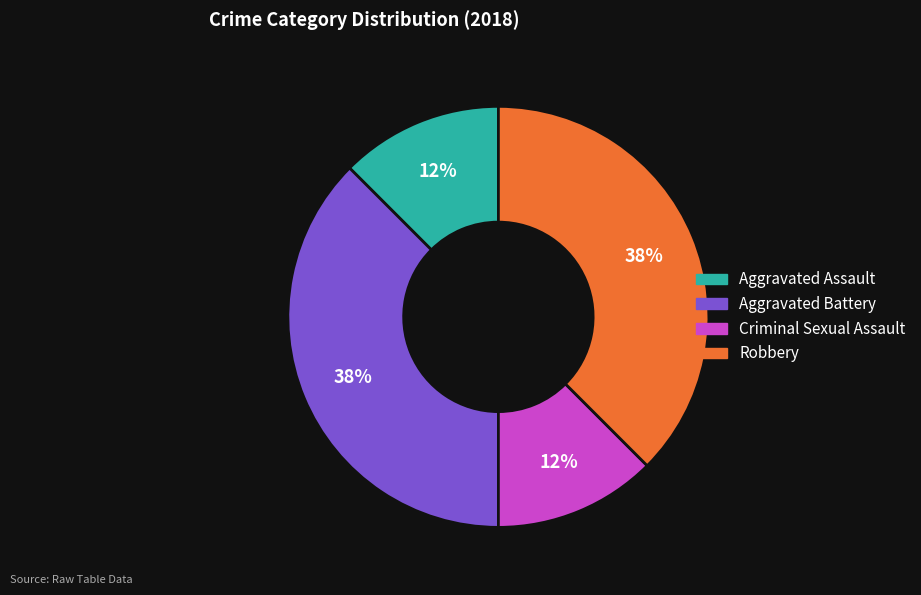

How many segments does this pie chart have?

4